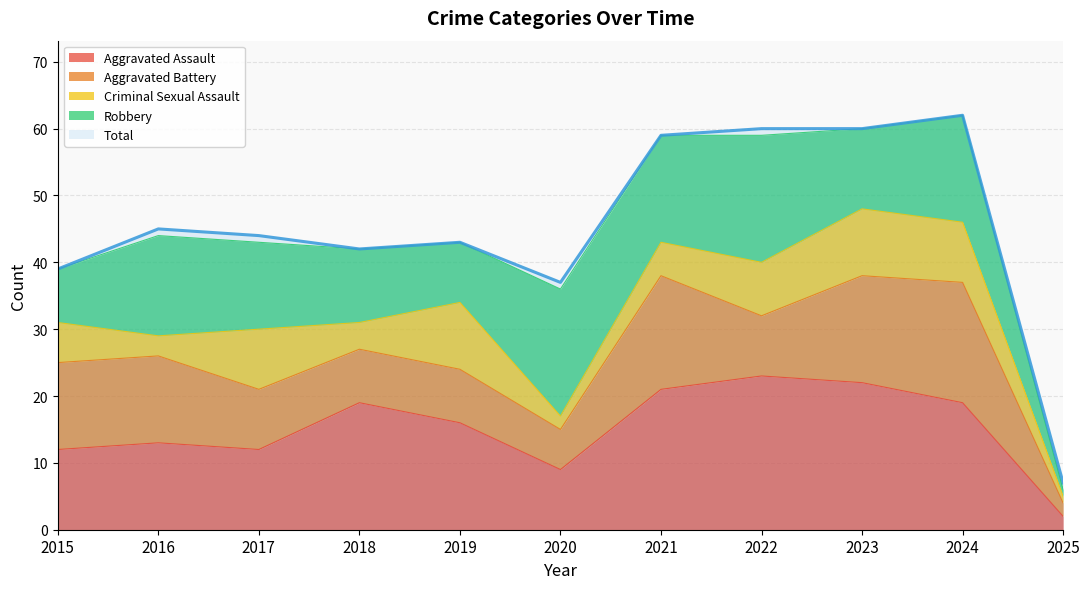

True or false: Total and Robbery intersect in this chart.

False